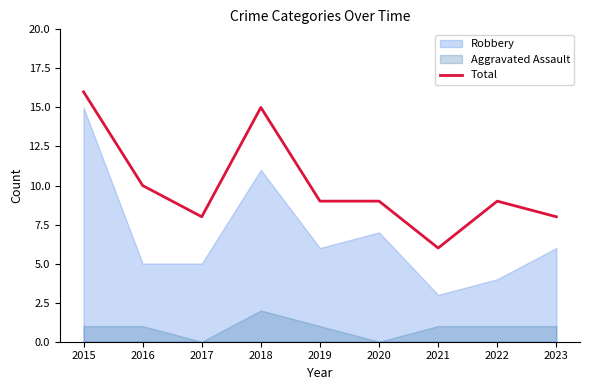

What is the average value?

10